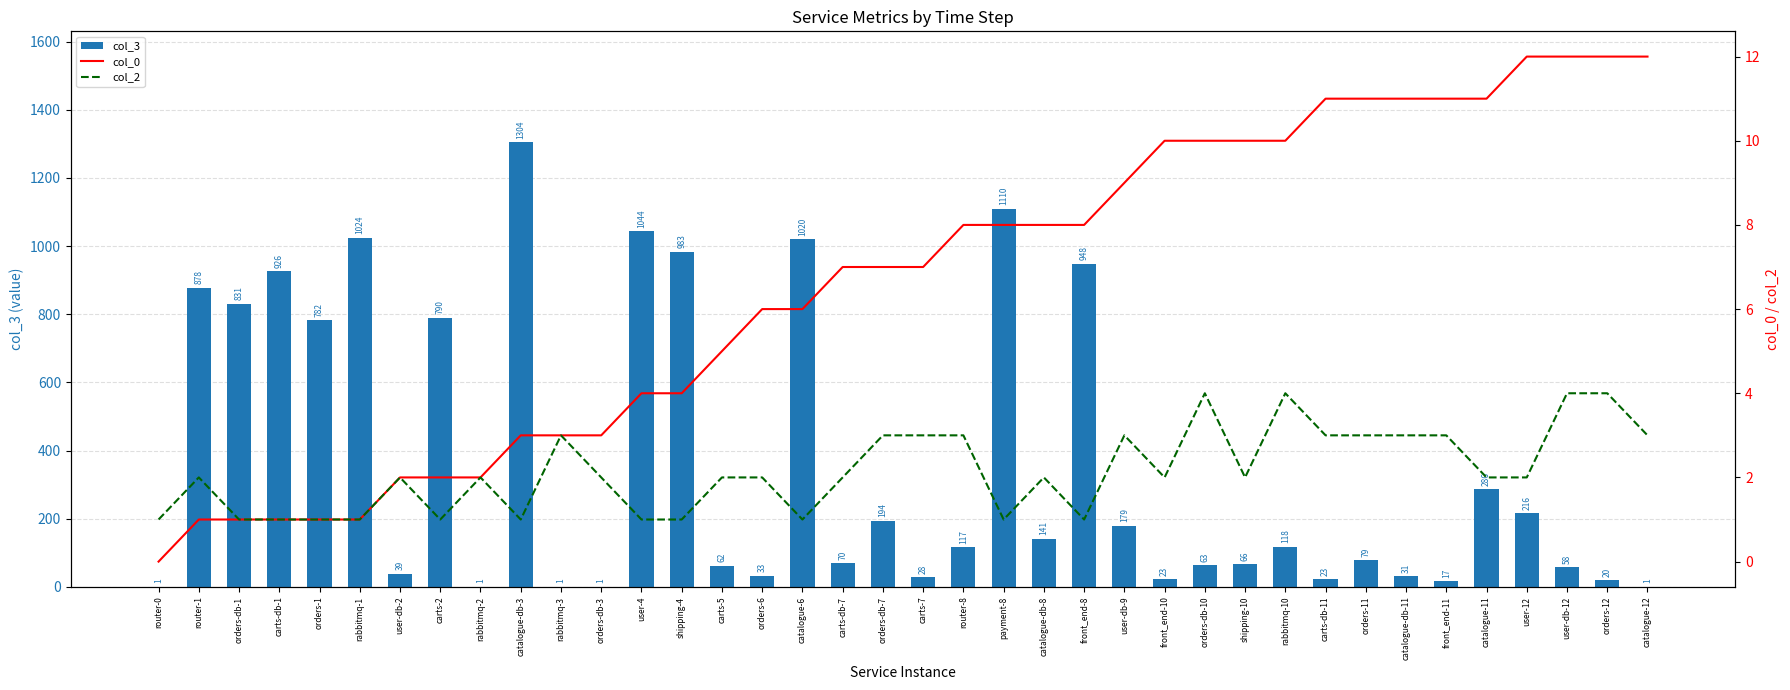

True or false: col_2 has a value of 2 at carts-db-7.

True